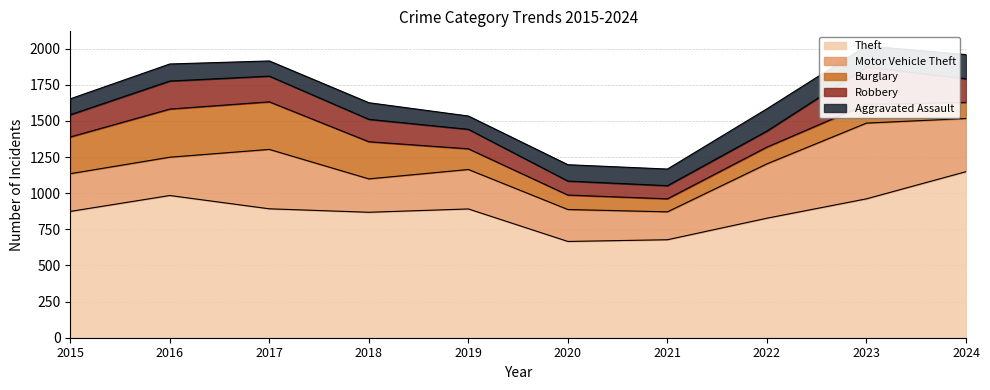

What is the difference between the Theft values at 2016 and 2021?

306